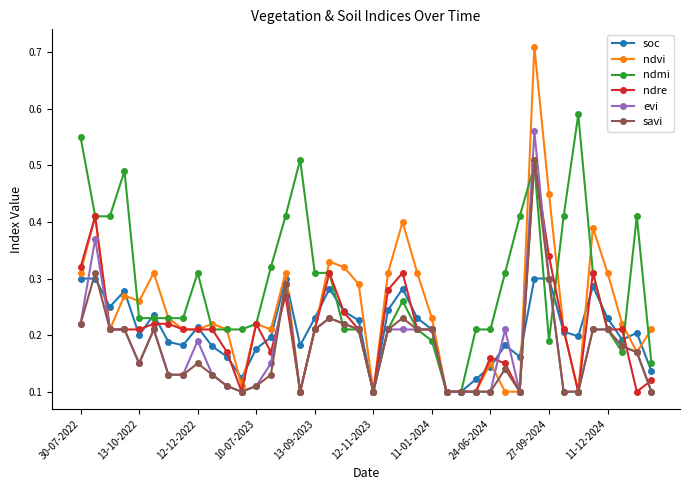

Count the ndre values in the range 0 to 1.

40